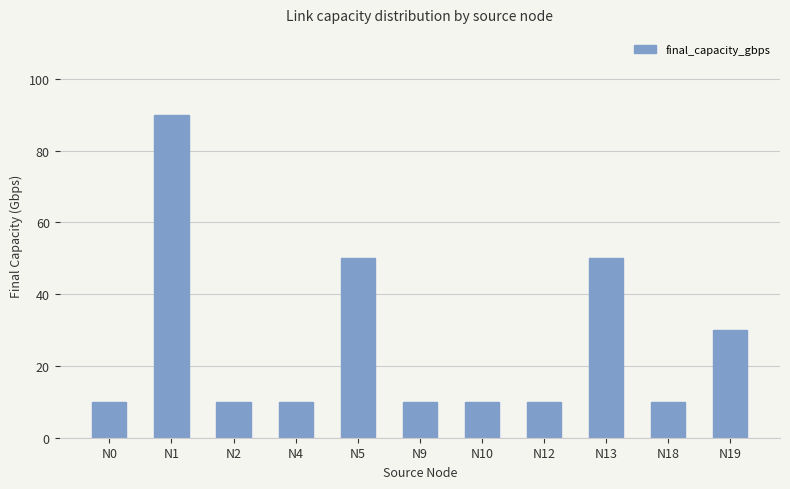

The chart shows a value of 50 at N13. True or false?

True